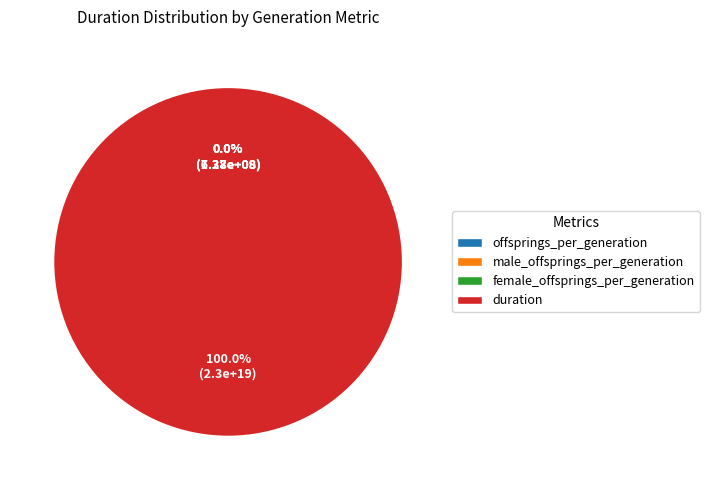

To the nearest percent, what is the average slice percentage?

25%